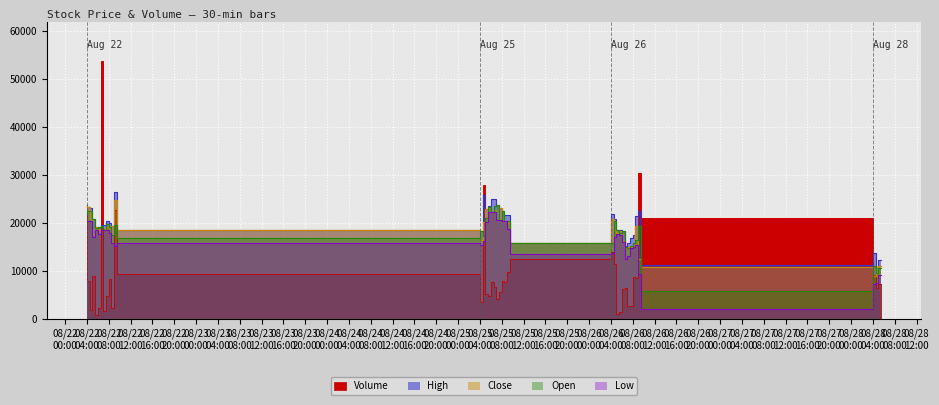

At which category is the sum across all series the highest?

2025-08-22 07:00